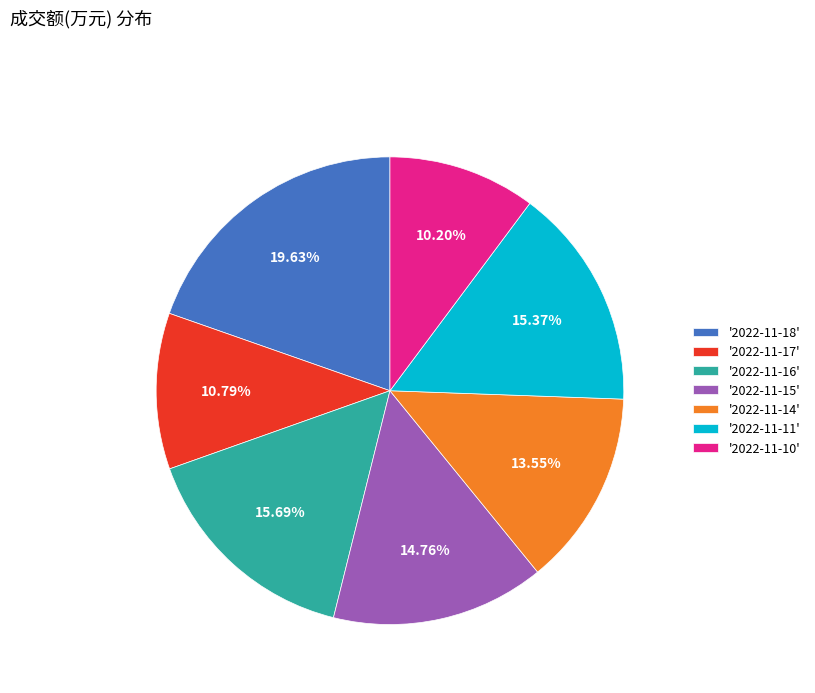

Do '2022-11-14' and '2022-11-10' together represent more than half of the pie?

No